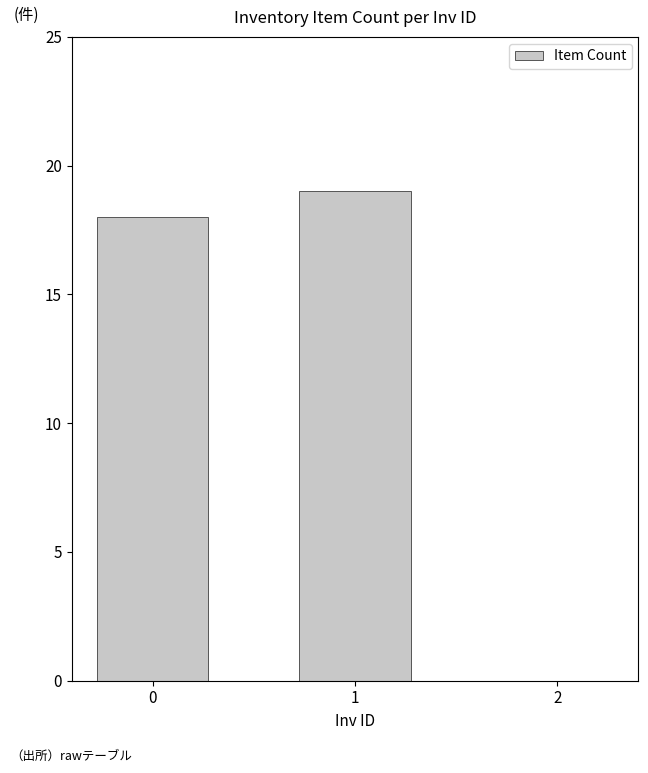

Reading right to left, extract all data points from this chart.

0	19	18